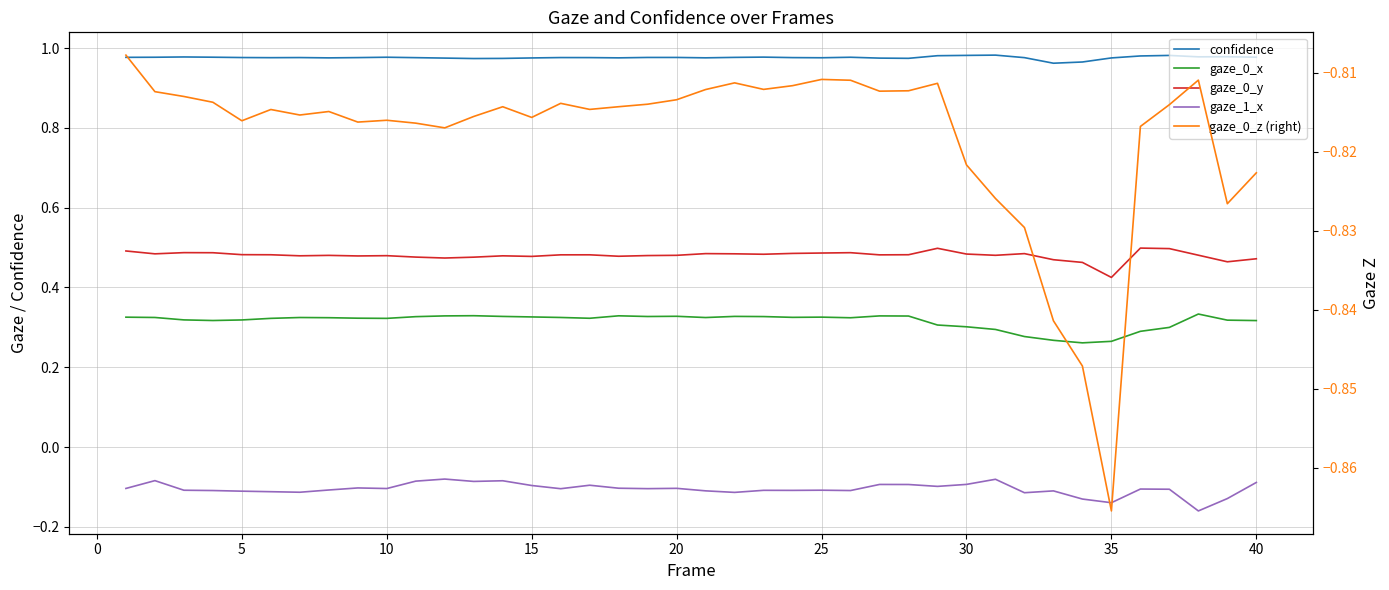

Reading left to right, what are all the values shown in this chart?

confidence: 1.0	1.0	1.0	1.0	1.0	1.0	1.0	1.0	1.0	1.0	1.0	1.0	1.0	1.0	1.0	1.0	1.0	1.0	1.0	1.0	1.0	1.0	1.0	1.0	1.0	1.0	1.0	1.0	1.0	1.0	1.0	1.0	1.0	1.0	1.0	1.0	1.0	1.0	1.0	1.0
gaze_0_x: 0.3	0.3	0.3	0.3	0.3	0.3	0.3	0.3	0.3	0.3	0.3	0.3	0.3	0.3	0.3	0.3	0.3	0.3	0.3	0.3	0.3	0.3	0.3	0.3	0.3	0.3	0.3	0.3	0.3	0.3	0.3	0.3	0.3	0.3	0.3	0.3	0.3	0.3	0.3	0.3
gaze_0_y: 0.5	0.5	0.5	0.5	0.5	0.5	0.5	0.5	0.5	0.5	0.5	0.5	0.5	0.5	0.5	0.5	0.5	0.5	0.5	0.5	0.5	0.5	0.5	0.5	0.5	0.5	0.5	0.5	0.5	0.5	0.5	0.5	0.5	0.5	0.4	0.5	0.5	0.5	0.5	0.5
gaze_1_x: -0.1	-0.1	-0.1	-0.1	-0.1	-0.1	-0.1	-0.1	-0.1	-0.1	-0.1	-0.1	-0.1	-0.1	-0.1	-0.1	-0.1	-0.1	-0.1	-0.1	-0.1	-0.1	-0.1	-0.1	-0.1	-0.1	-0.1	-0.1	-0.1	-0.1	-0.1	-0.1	-0.1	-0.1	-0.1	-0.1	-0.1	-0.2	-0.1	-0.1
gaze_0_z (right): -0.8	-0.8	-0.8	-0.8	-0.8	-0.8	-0.8	-0.8	-0.8	-0.8	-0.8	-0.8	-0.8	-0.8	-0.8	-0.8	-0.8	-0.8	-0.8	-0.8	-0.8	-0.8	-0.8	-0.8	-0.8	-0.8	-0.8	-0.8	-0.8	-0.8	-0.8	-0.8	-0.8	-0.8	-0.9	-0.8	-0.8	-0.8	-0.8	-0.8